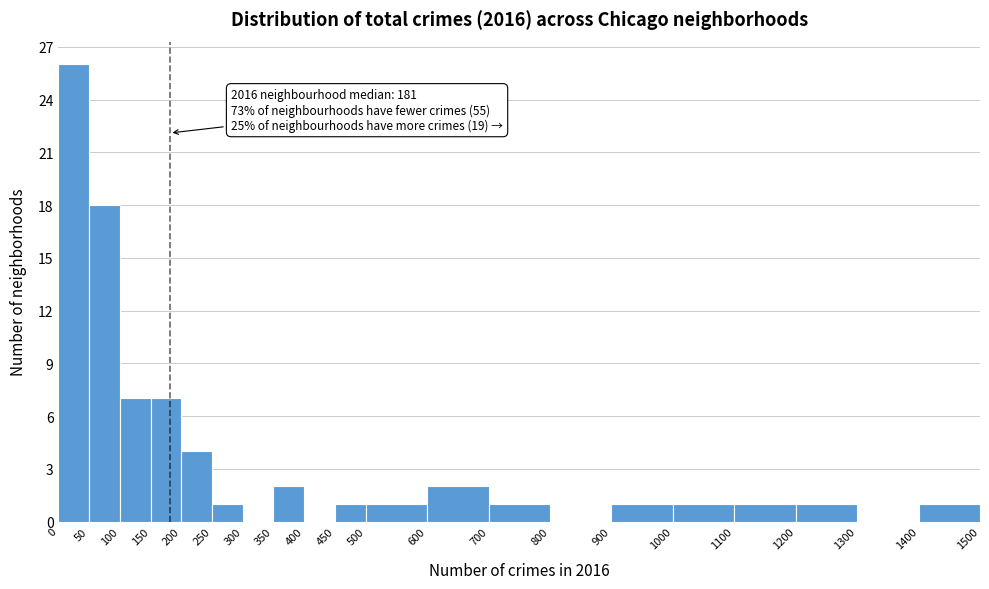

Over which range of the x-axis is the bar tallest?

0 to 50